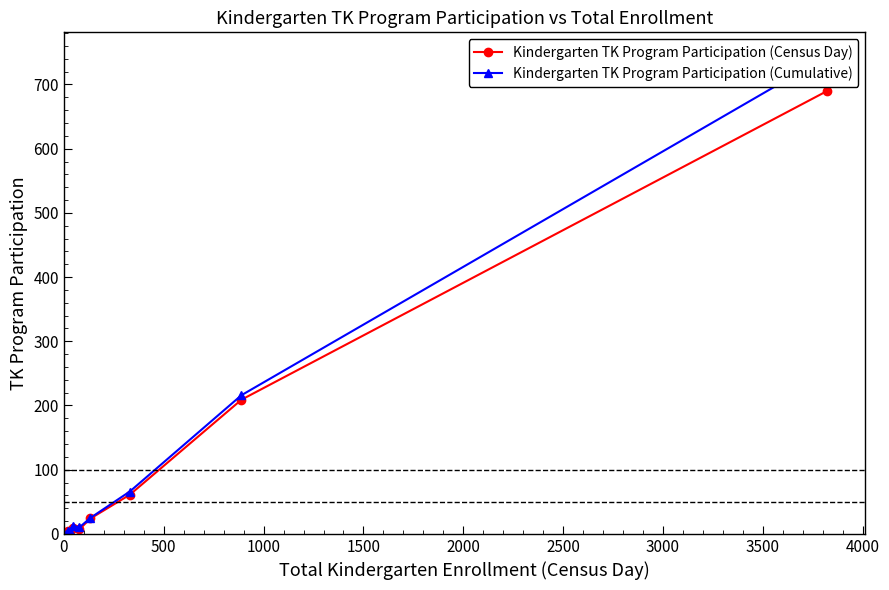

True or false: Kindergarten TK Program Participation (Census Day) has more than 0 points higher than both neighbors.

True